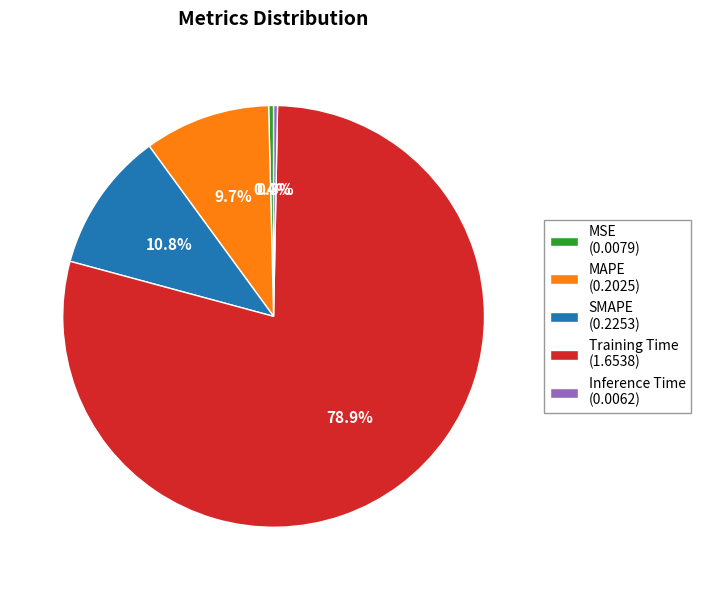

Between SMAPE and MSE, which is larger?

SMAPE